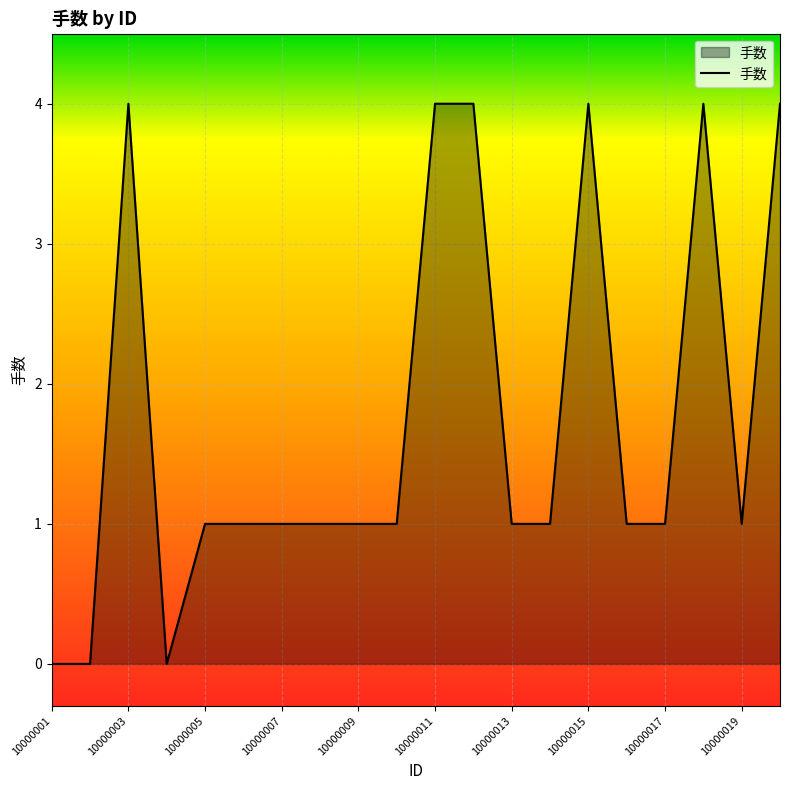

What is the greatest value displayed?

4